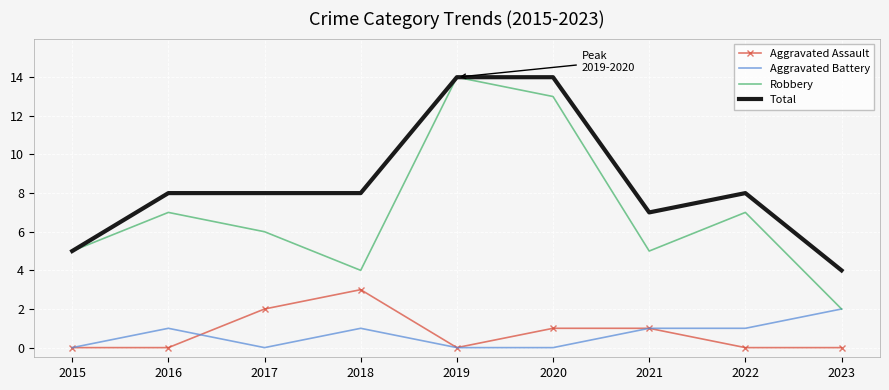

Is it true that Robbery equals 14 at 2019?

True